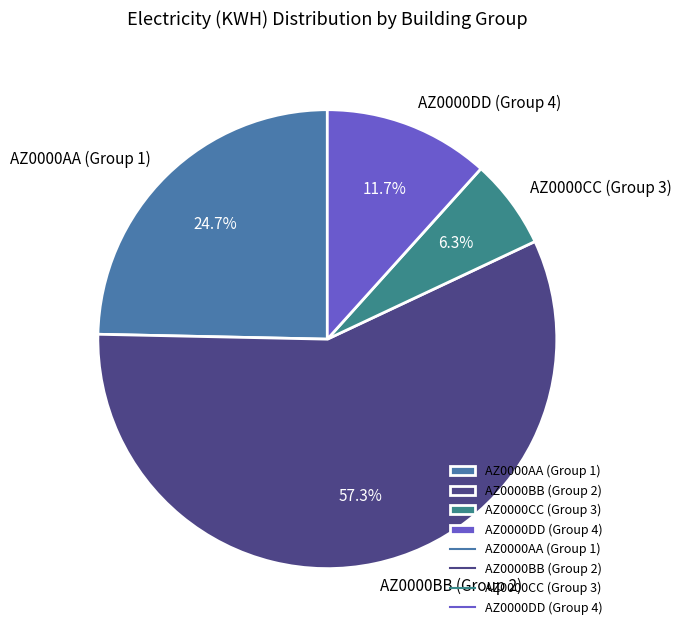

Approximately how many times larger is the value at AZ0000DD (Group 4) compared to AZ0000AA (Group 1)?

0.5